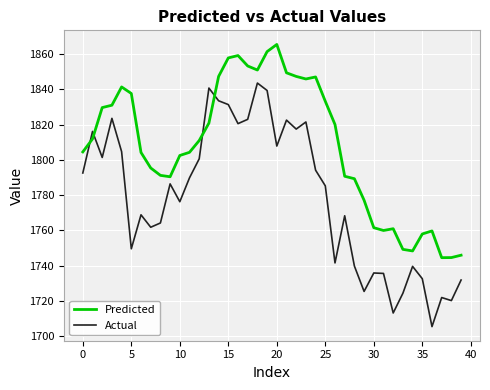

Which series has the largest total across all categories?

Predicted